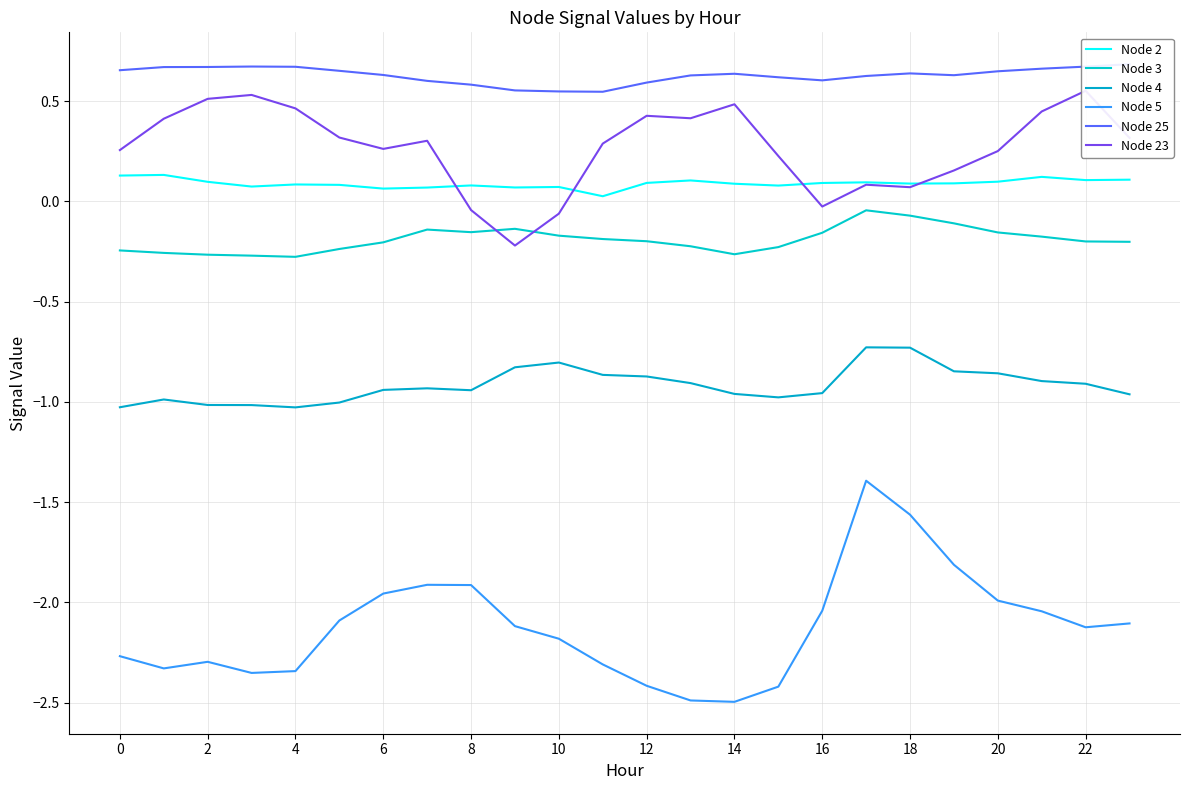

At 16, list the series in order from largest to smallest.

Node 25, Node 2, Node 23, Node 3, Node 4, Node 5